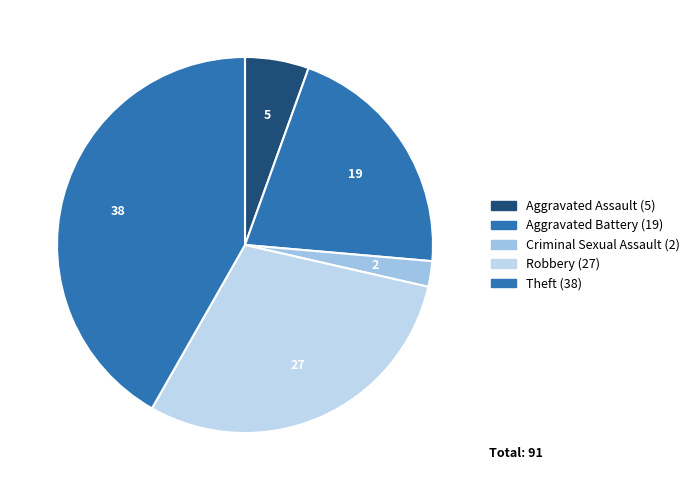

Count the number of slices in the pie.

5